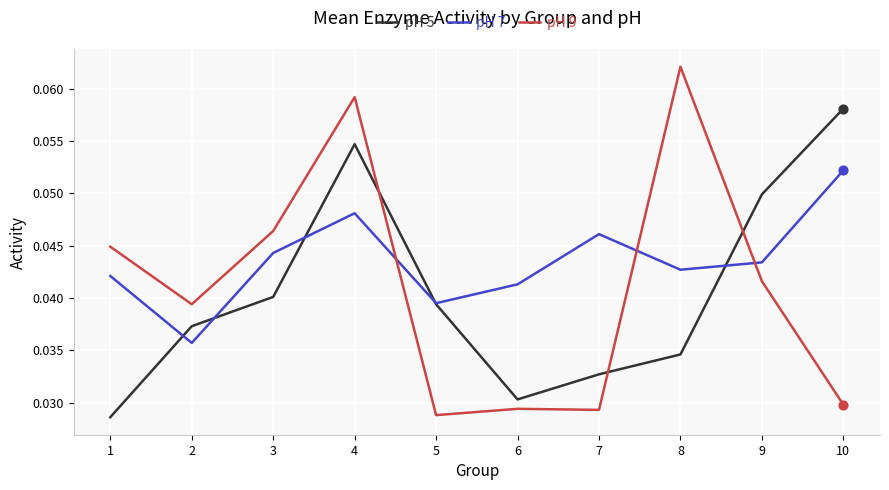

Which series has the widest spread of values?

pH 9